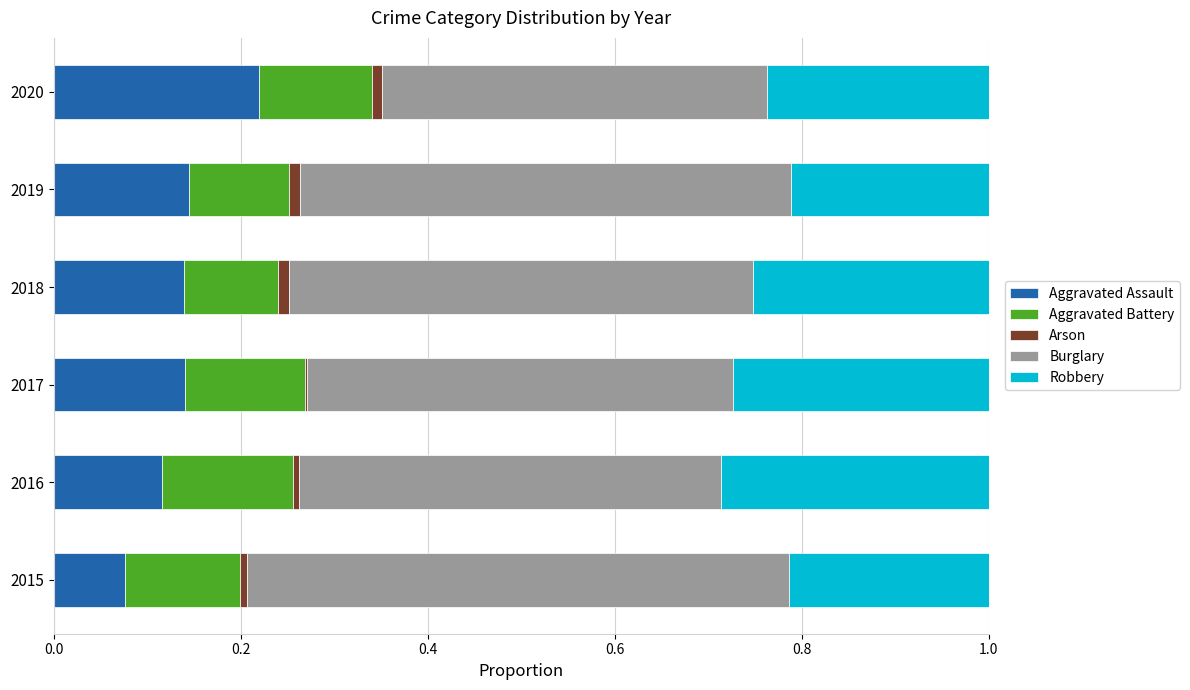

Is it true that Aggravated Assault equals 0.1 at 2015?

True